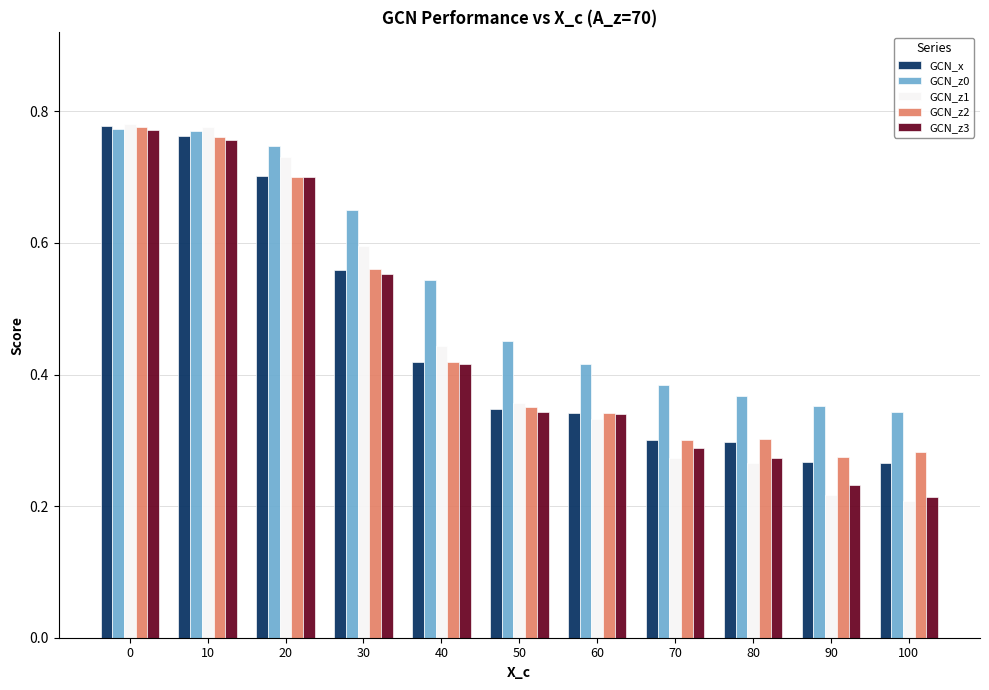

Is it true that GCN_x equals 0.3 at 60?

True